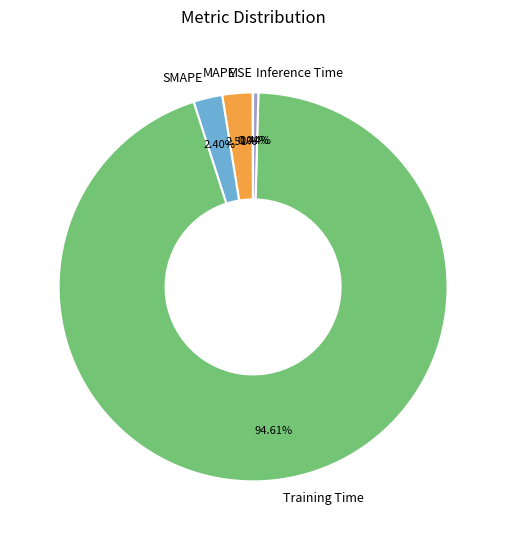

What percentage do SMAPE and MAPE together represent?

4.9%